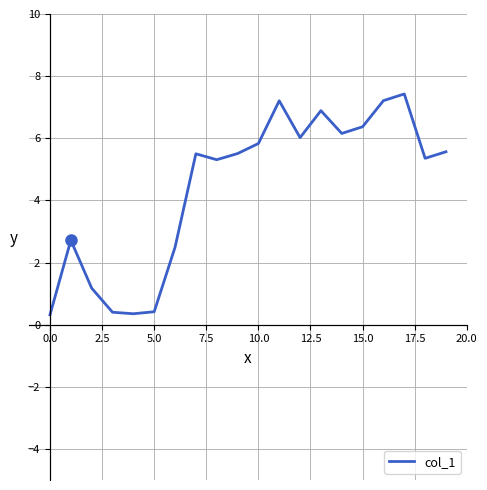

What is the minimum value shown in the chart?

0.3